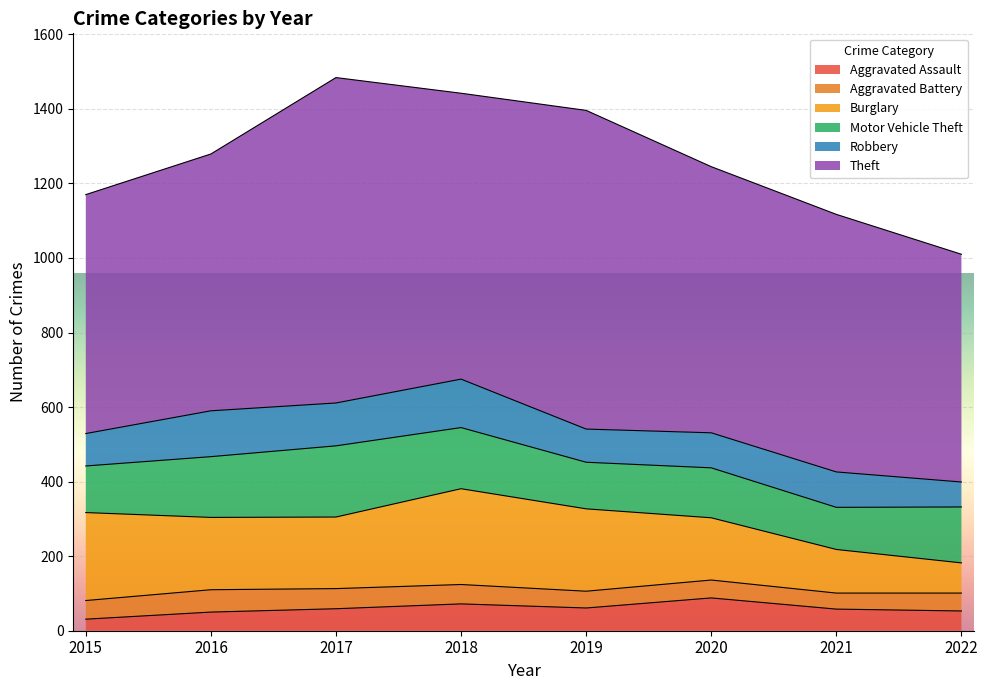

Is it true that Robbery equals 95 at 2021?

True